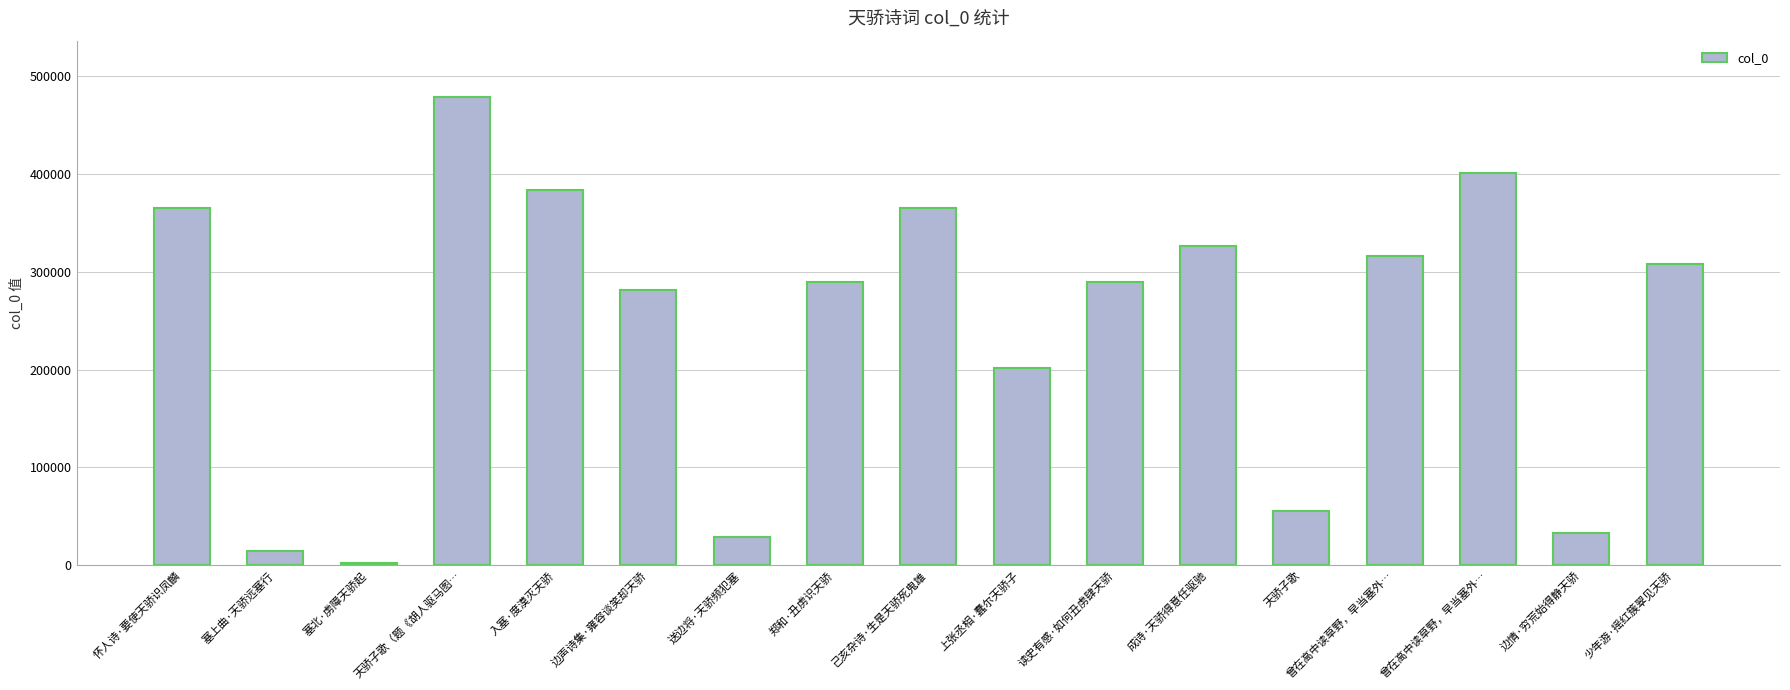

Does the chart contain any negative values?

No